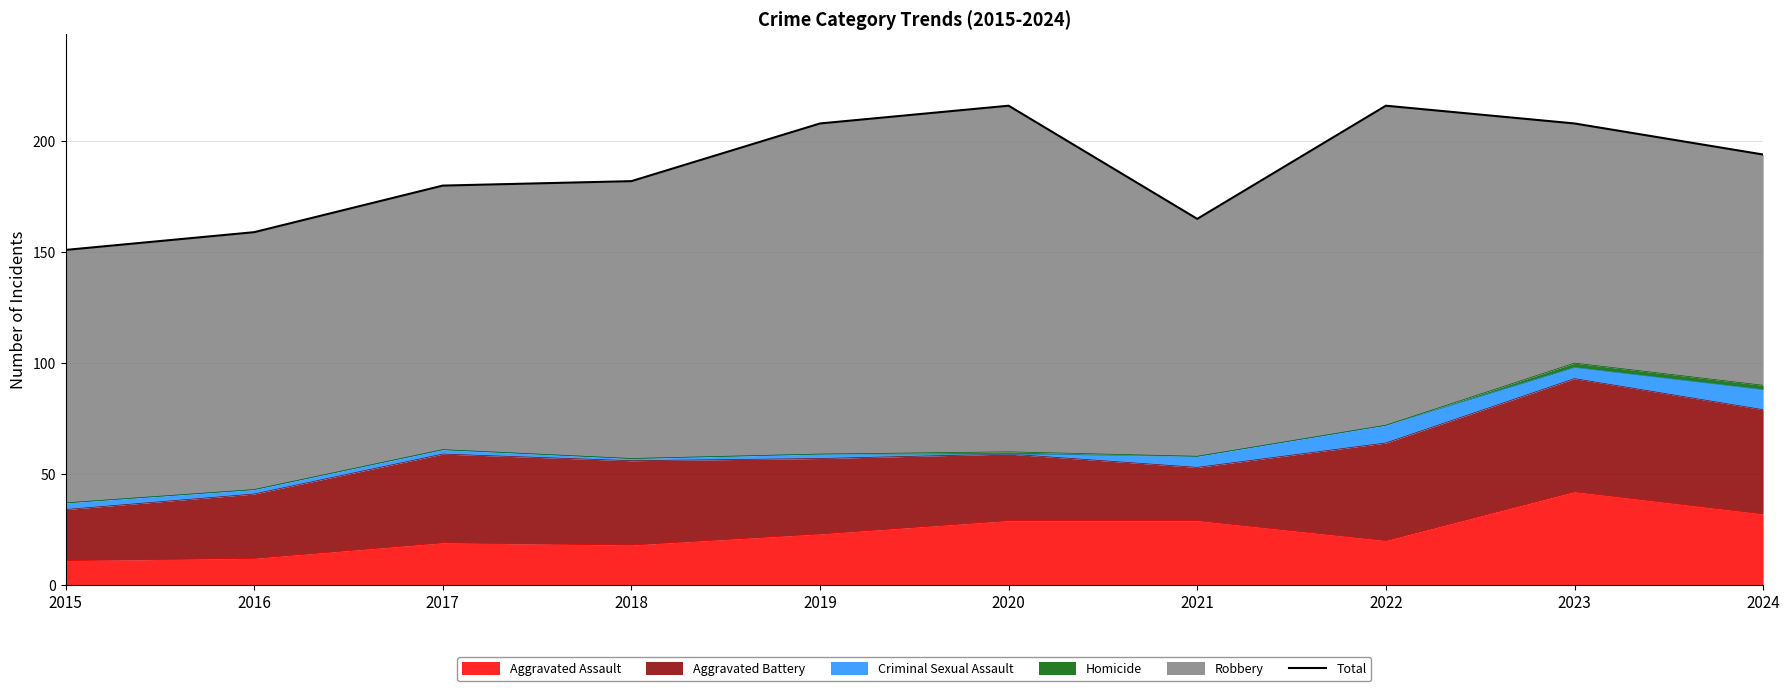

Rank the categories by value from lowest to highest.

2015, 2016, 2021, 2017, 2018, 2024, 2019, 2023, 2020, 2022